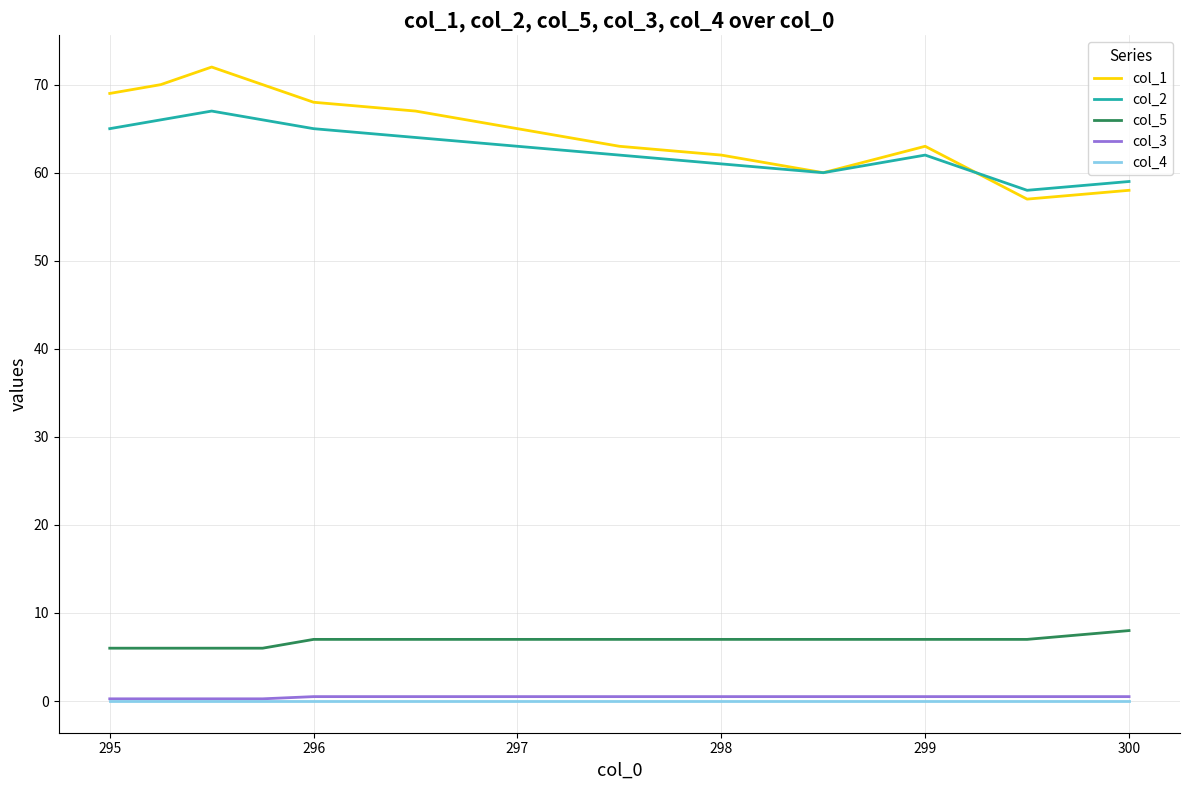

How many distinct data groups are displayed?

5